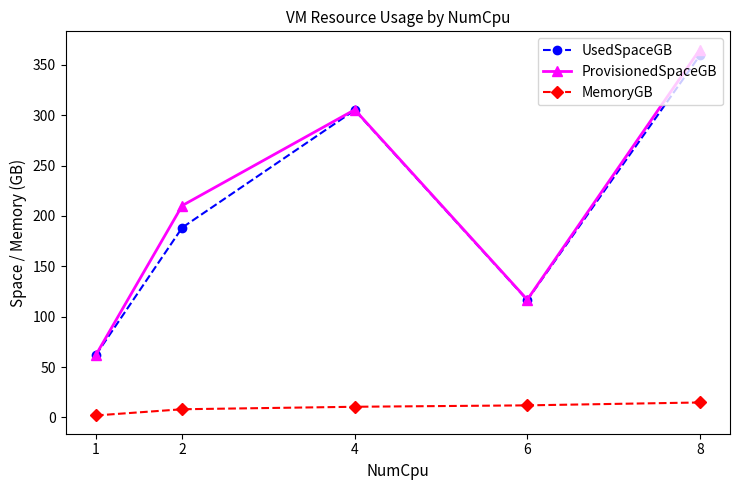

Which series has the largest range (max minus min)?

ProvisionedSpaceGB